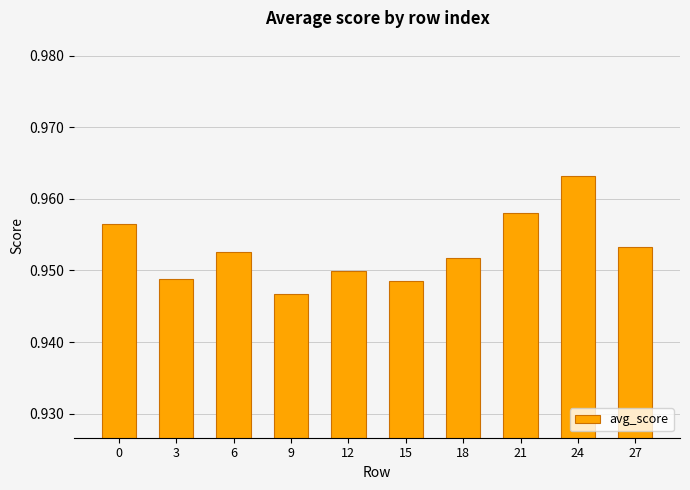

What is the sum of the values at 12 and 9?

1.9